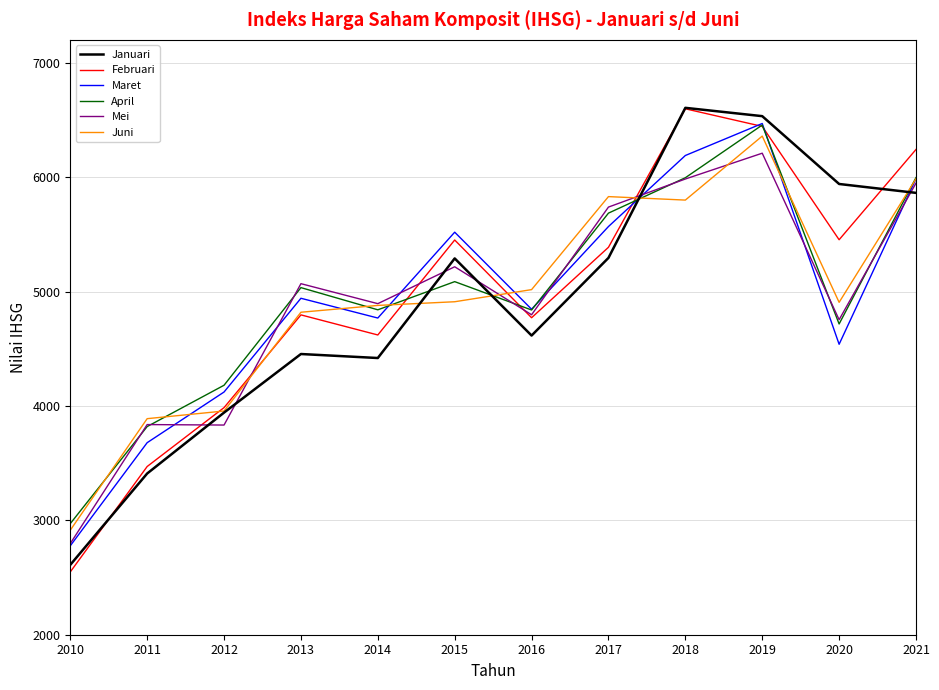

At which label is Mei closest to 4503?

2020